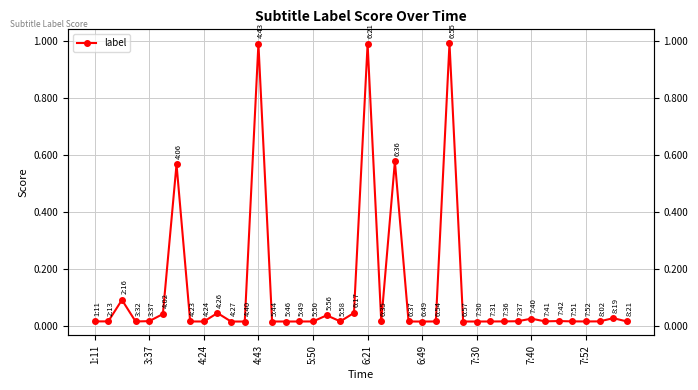

How many distinct data groups are displayed?

1